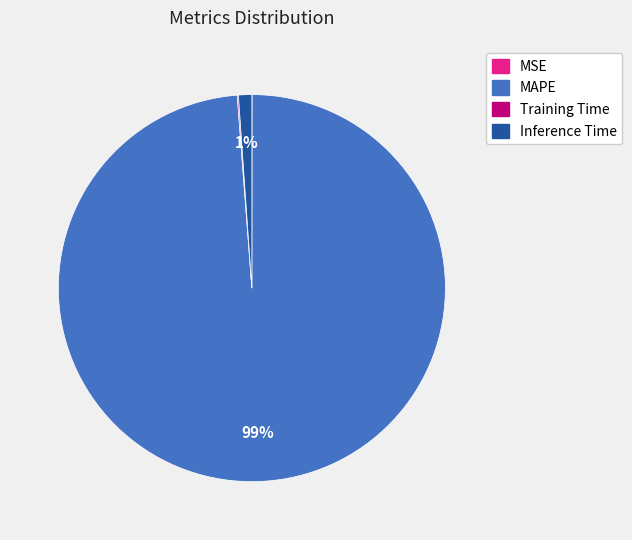

Is MAPE the majority of the pie?

Yes